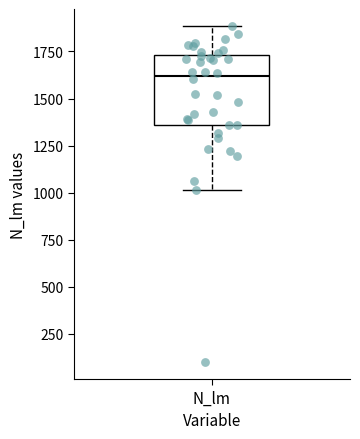

Where is the lower edge of the box for N_lm on the y-axis? The values are not printed on the chart, so give them approximately, as read against the axis.

1350